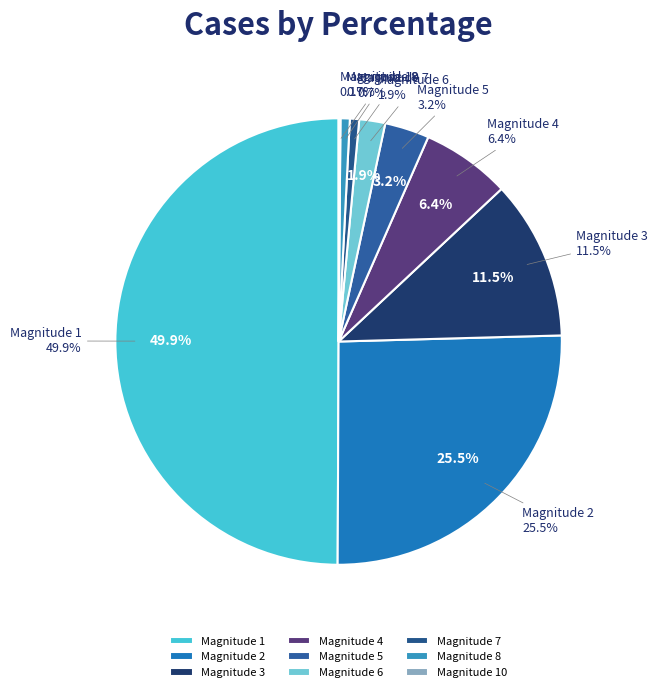

Which category has the biggest portion of the pie?

1